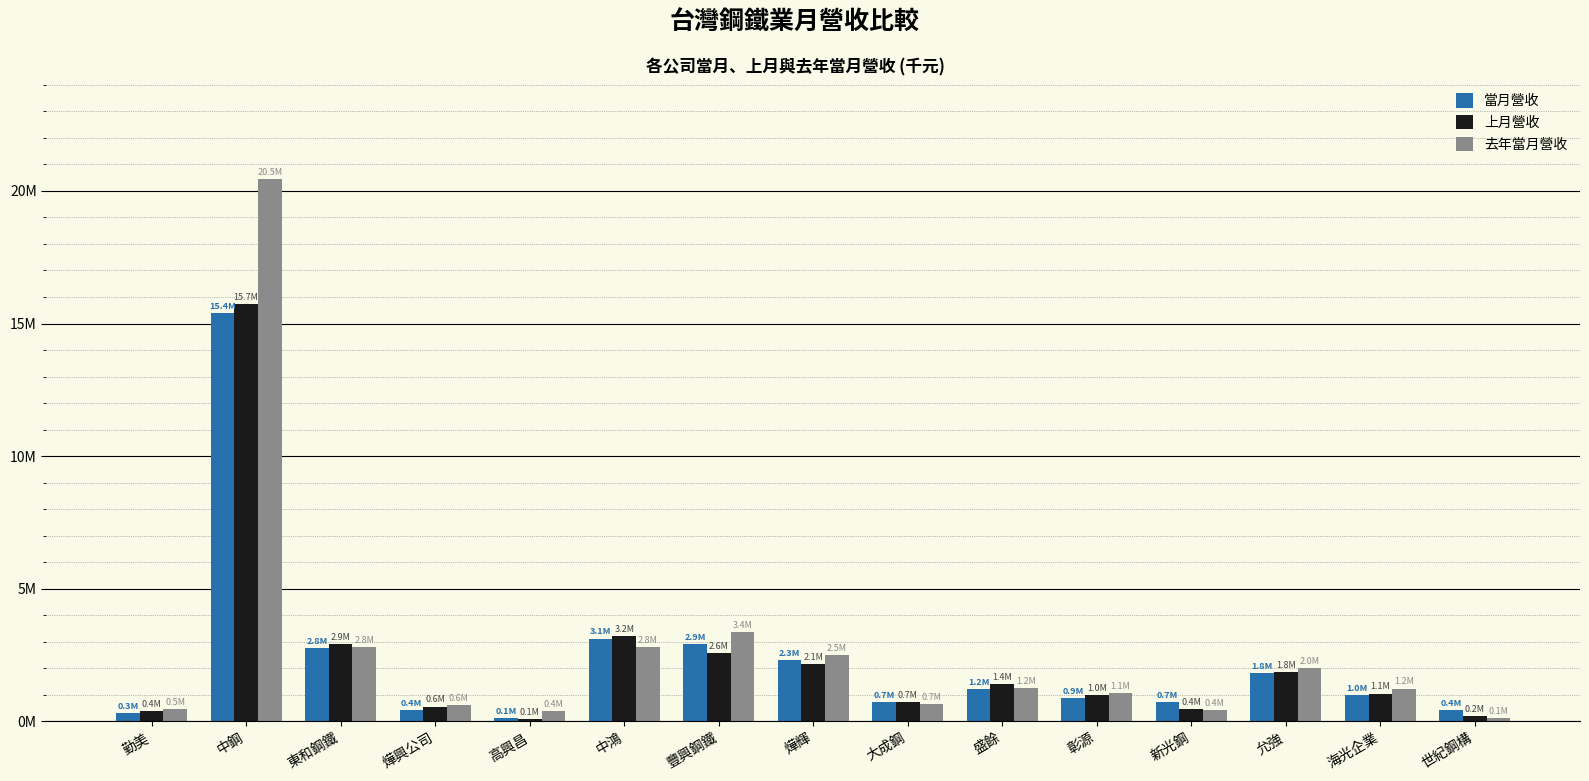

What are all the series names shown in the legend?

當月營收, 上月營收, 去年當月營收